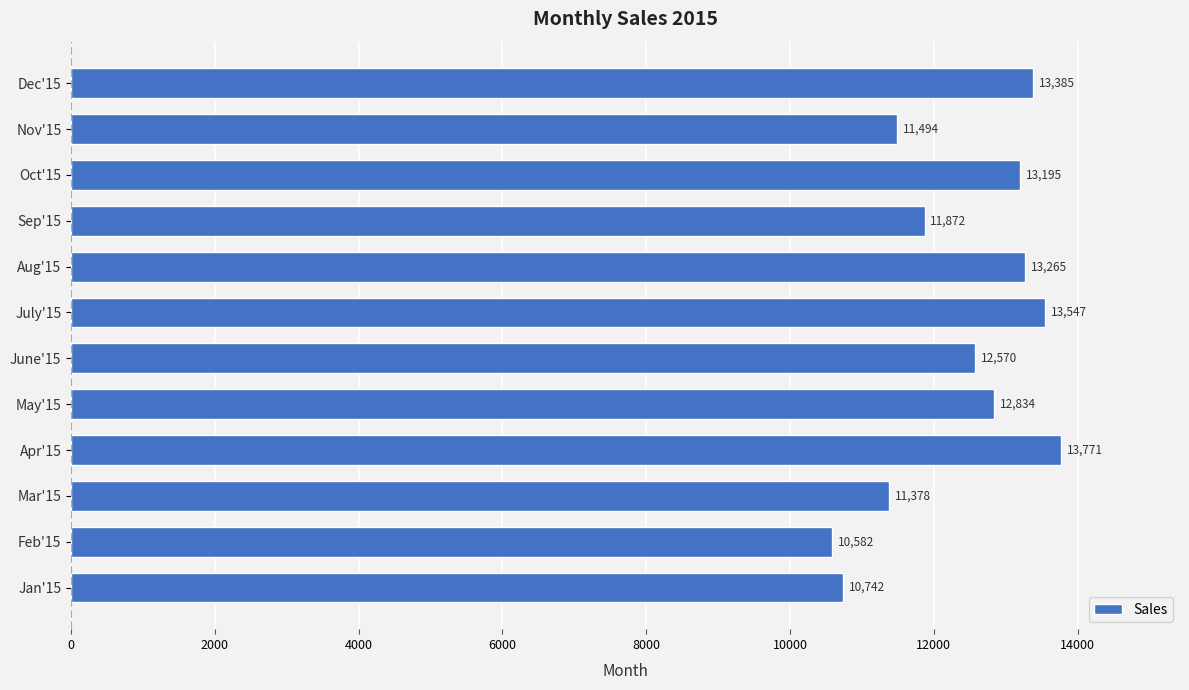

What is the smallest value displayed?

10582